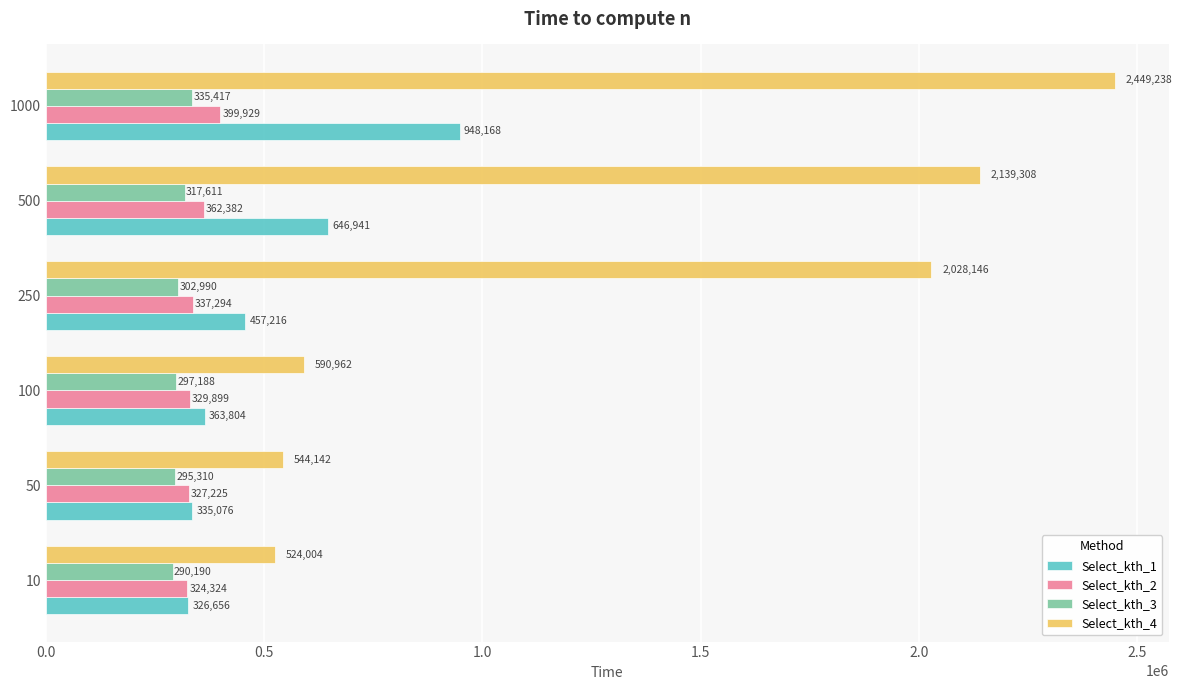

What value does the Select_kth_2 series have at 250?

337294.2